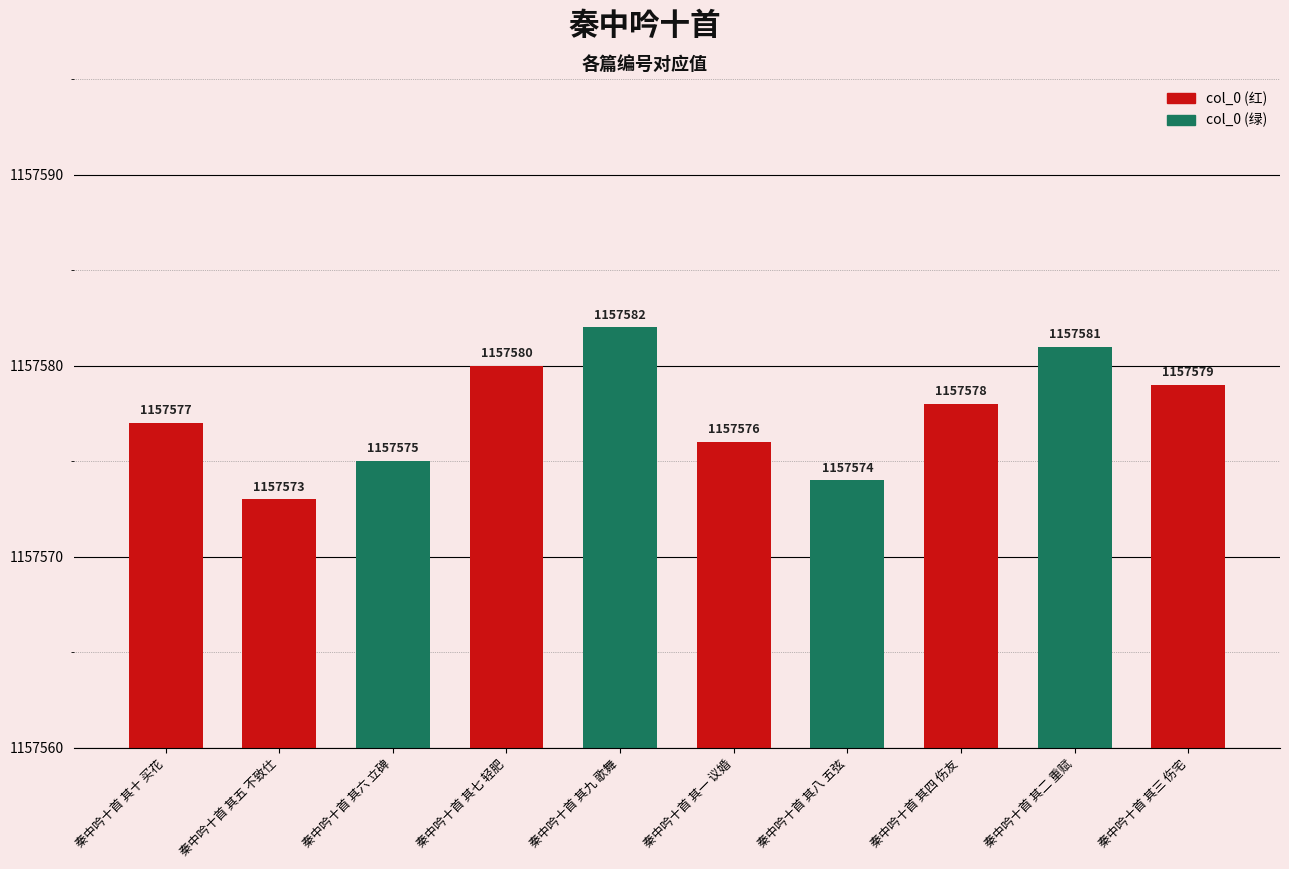

What is the label of the 10th bar from the left?

秦中吟十首 其三 伤宅